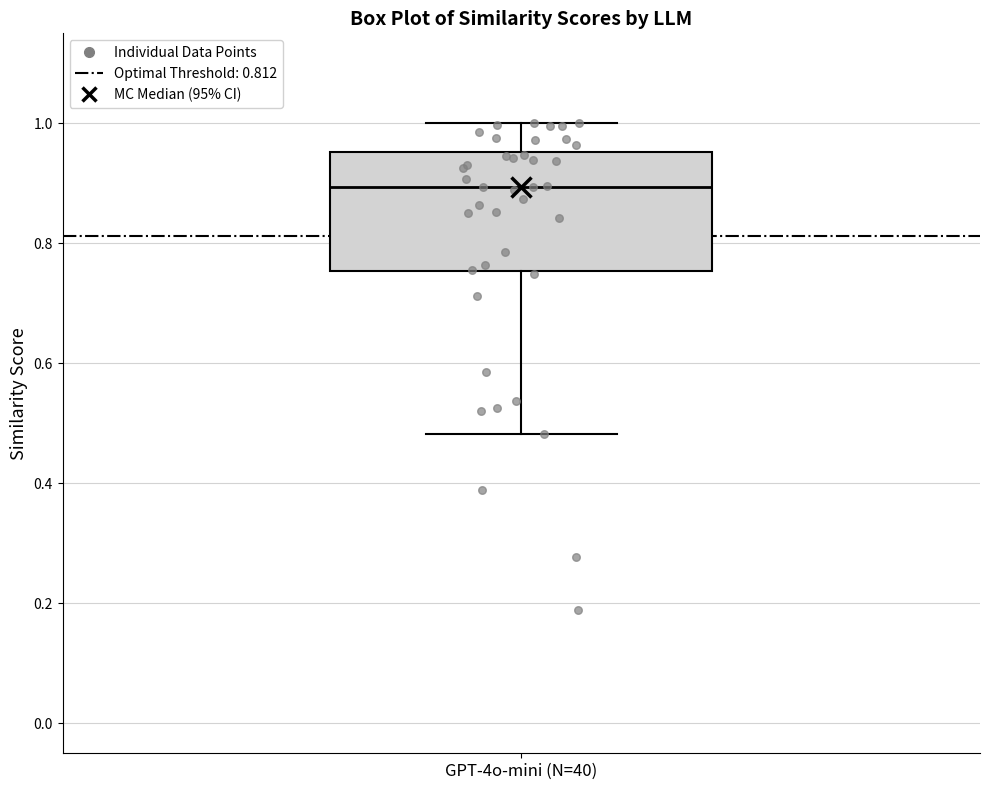

Read this box plot against the y-axis: the position of the median line, the range covered by the box, and the ends of both whiskers. The values are not printed on the chart, so give them approximately, as read against the axis.

median 0.90, box 0.76 to 0.96, whiskers 0.48 to 1.00